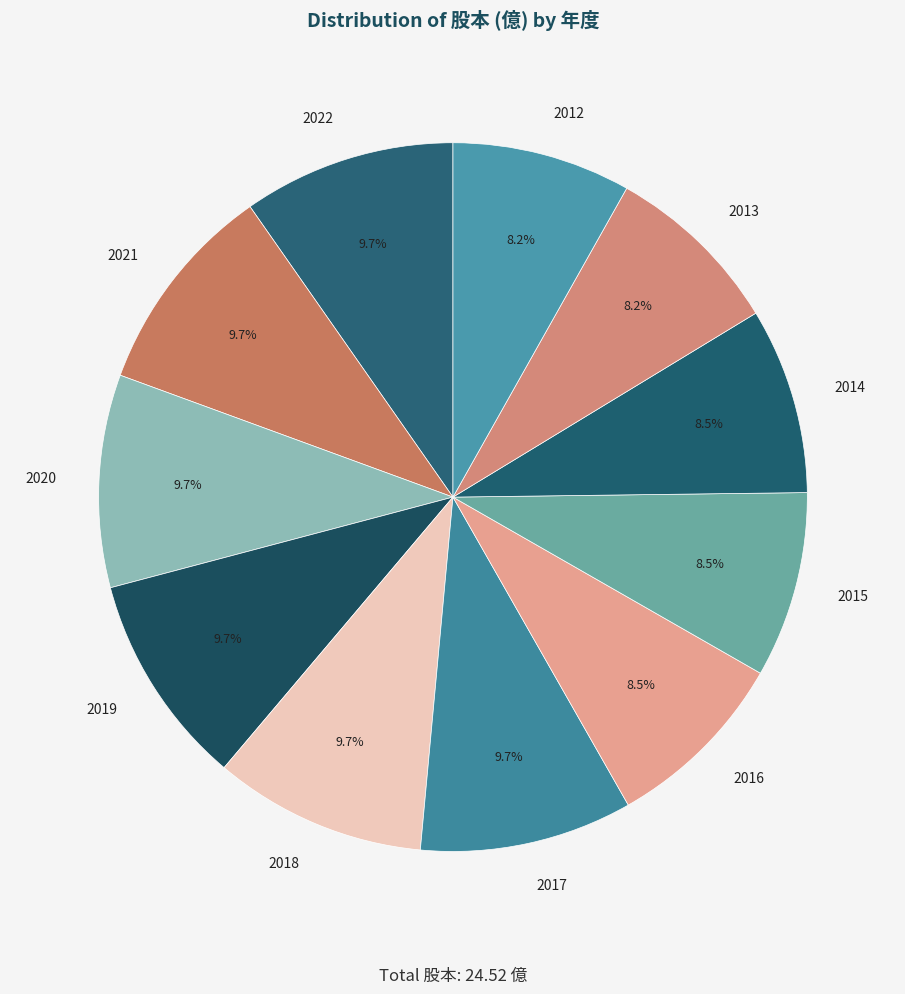

Is the sum of 2013 and 2022 greater than half?

No